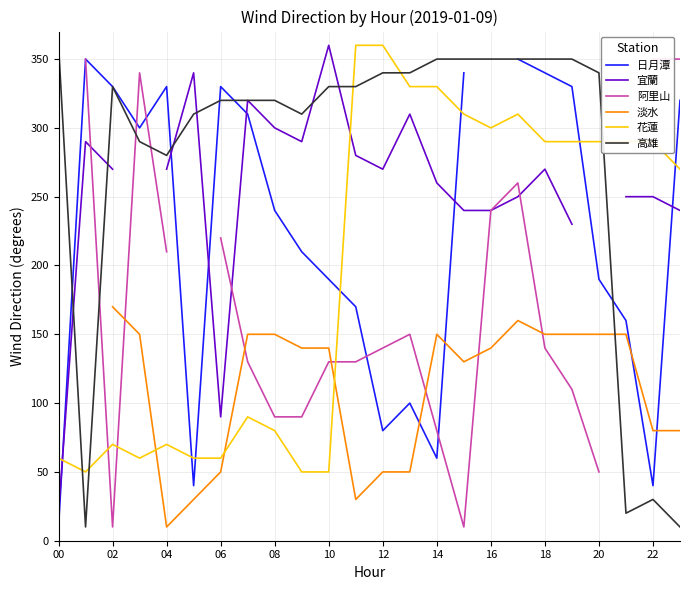

True or false: 花蓮 and 高雄 cross at least once.

True